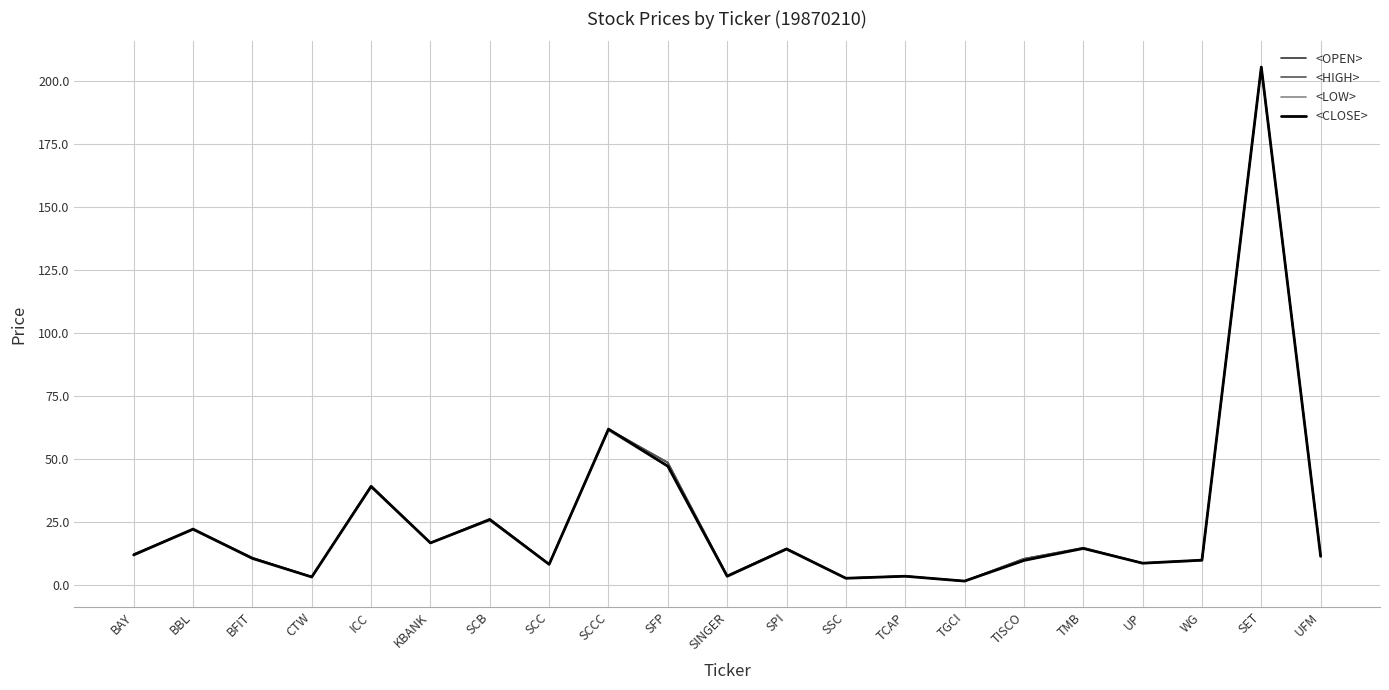

Is it true that <LOW> equals 2.4 at WG?

False